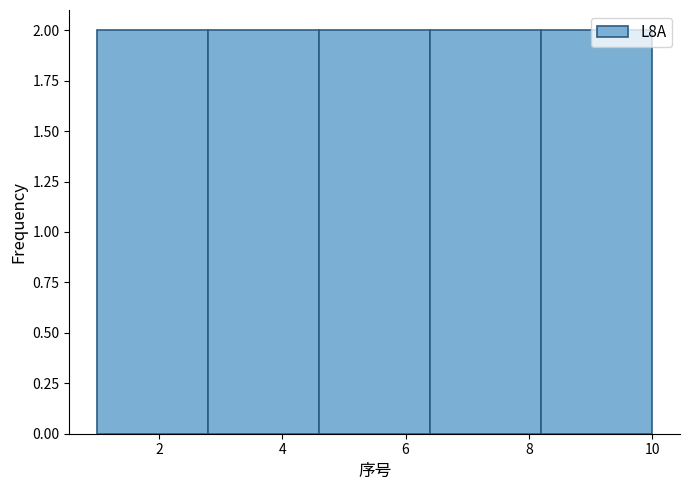

Reading left to right, transcribe this chart: for each bar, give the range it covers on the x-axis and its height. The values are not printed on the chart, so give them approximately, as read against the axis.

1.0 to 2.8: 2
2.8 to 4.6: 2
4.6 to 6.4: 2
6.4 to 8.2: 2
8.2 to 10.0: 2